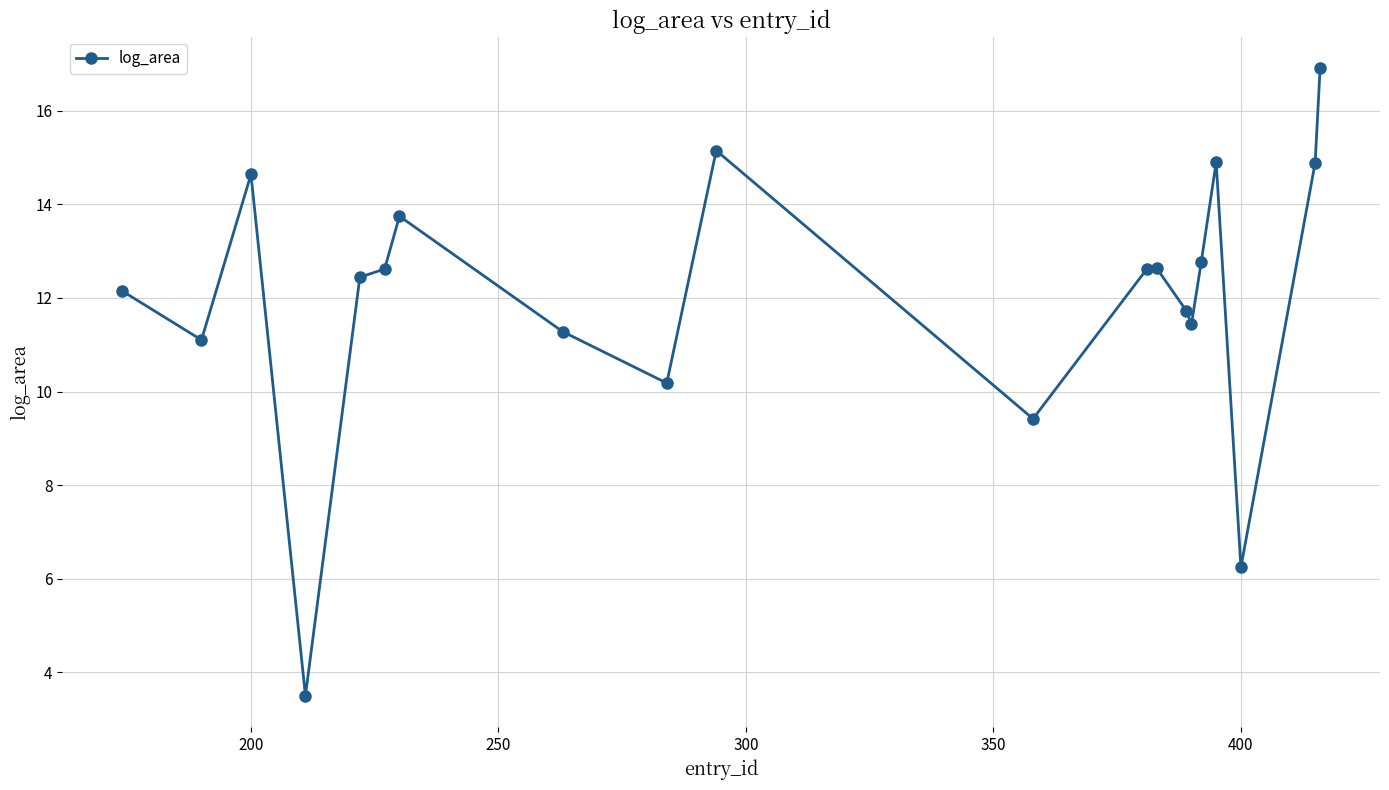

What is the minimum value shown in the chart?

3.5